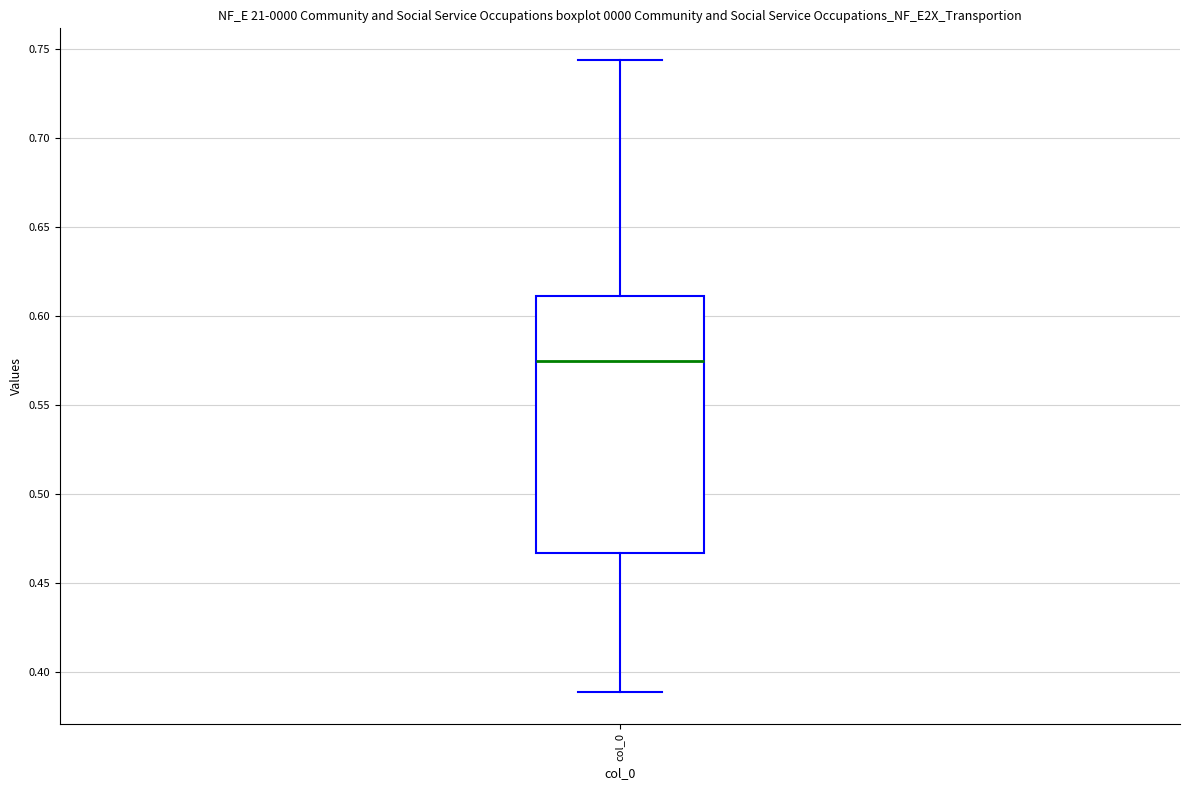

Read this box plot against the y-axis: the position of the median line, the range covered by the box, and the ends of both whiskers. The values are not printed on the chart, so give them approximately, as read against the axis.

median 0.575, box 0.465 to 0.610, whiskers 0.390 to 0.745